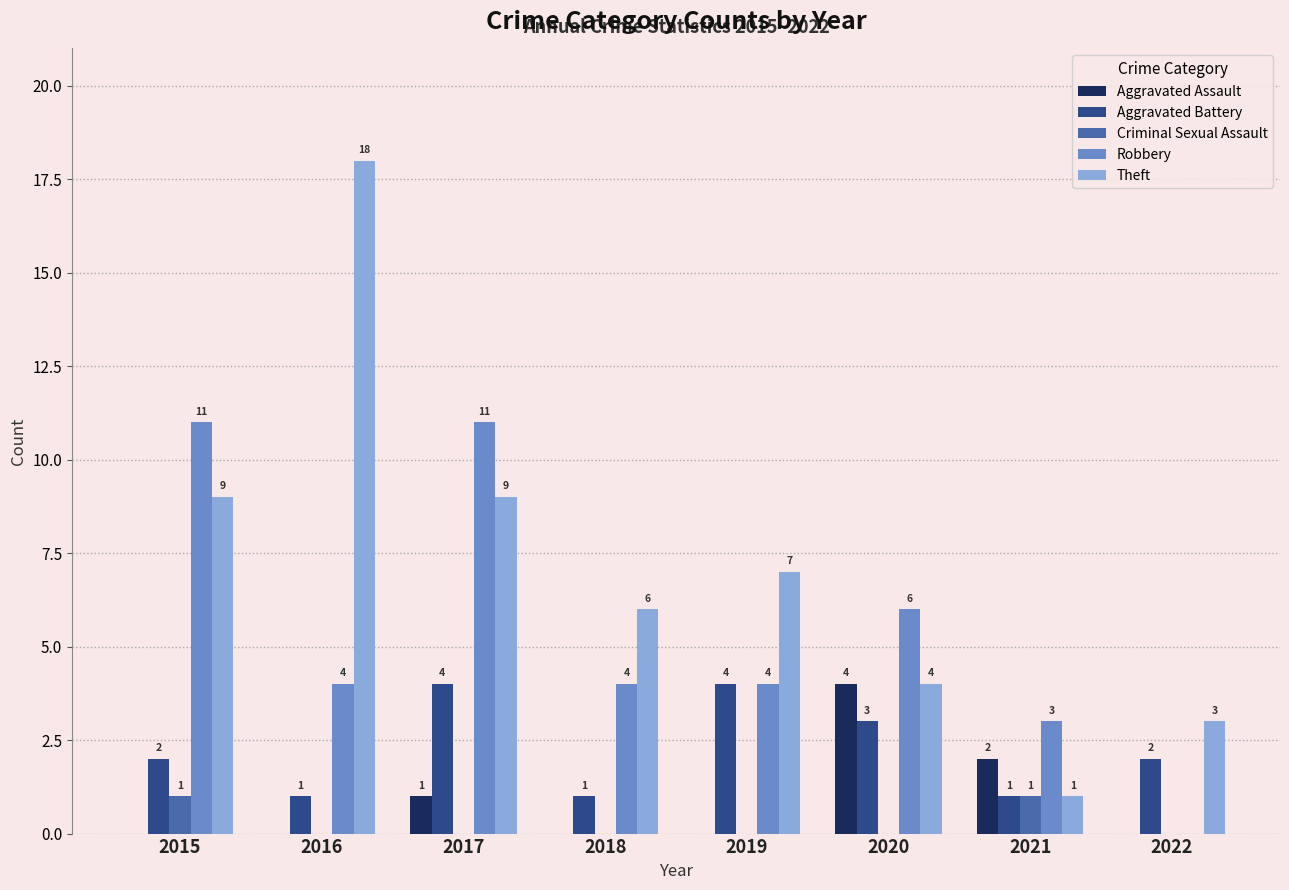

What value does the Theft series have at 2019, to the nearest 10?

10